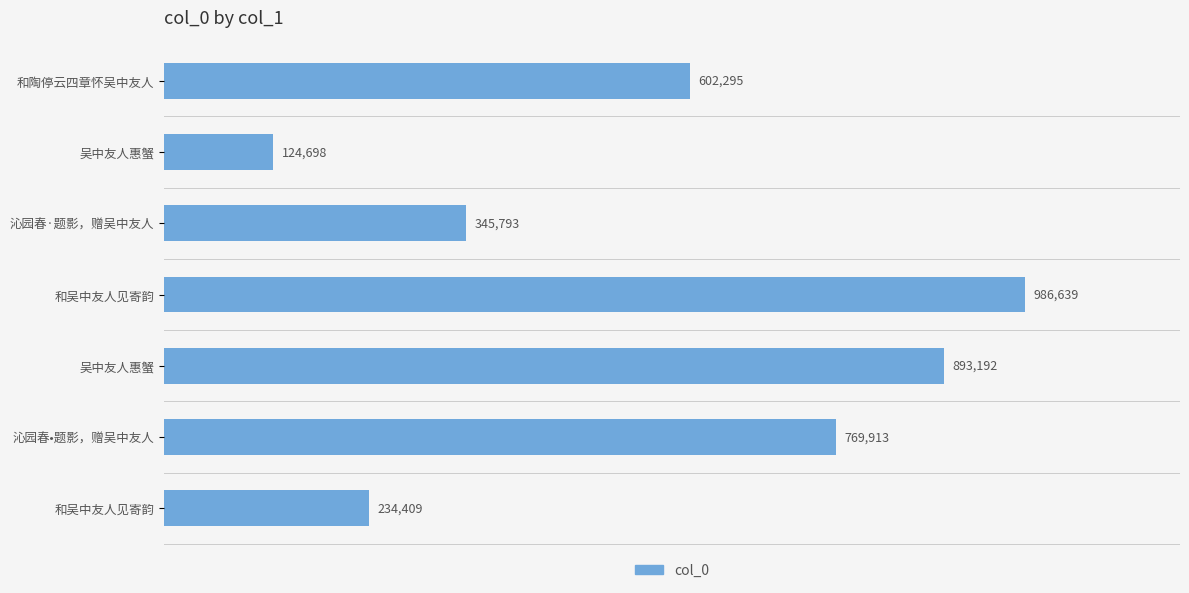

What is the greatest value displayed?

986639